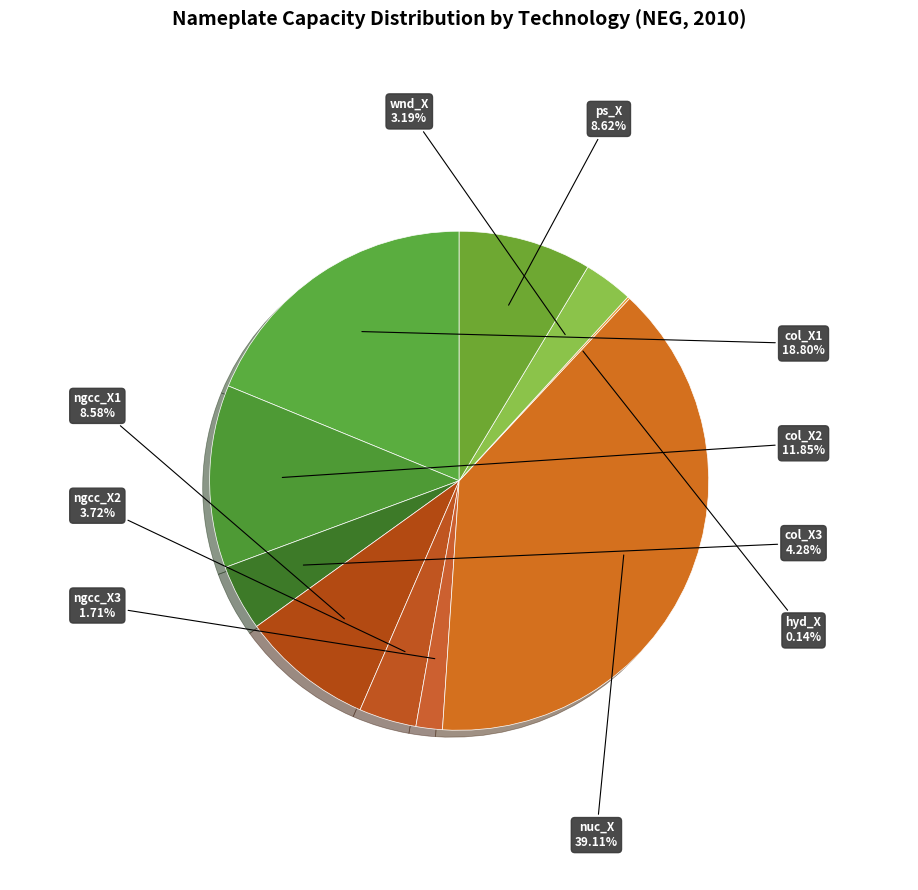

Which has a higher value, ngcc_X3 or nuc_X?

nuc_X